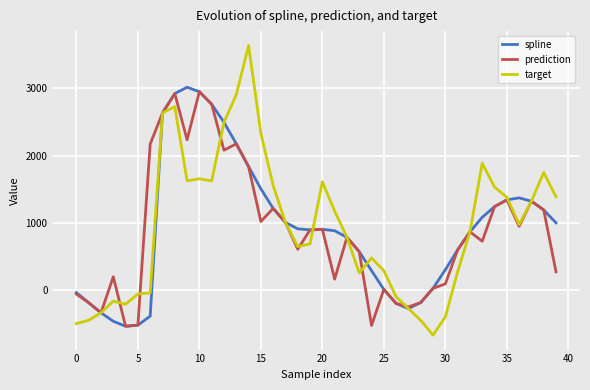

Which series has the largest range (max minus min)?

target